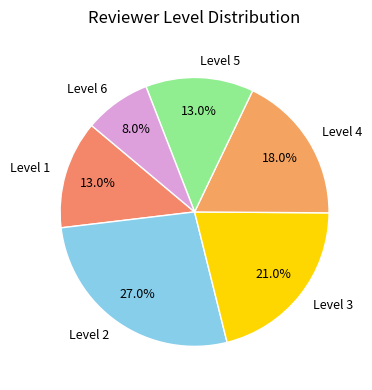

Does Level 6 represent more than half of the total?

No